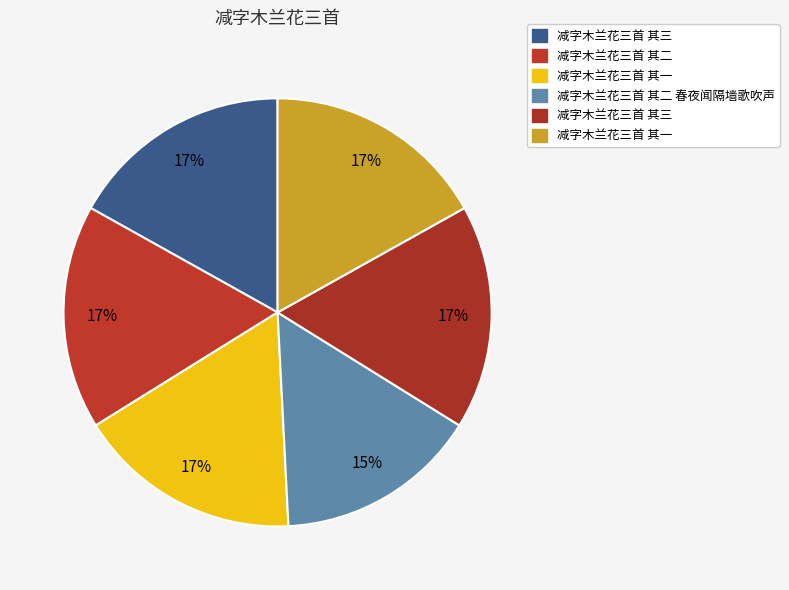

Rank the categories by value from highest to lowest.

减字木兰花三首 其三, 减字木兰花三首 其二, 减字木兰花三首 其一, 减字木兰花三首 其三, 减字木兰花三首 其一, 减字木兰花三首 其二 春夜闻隔墙歌吹声